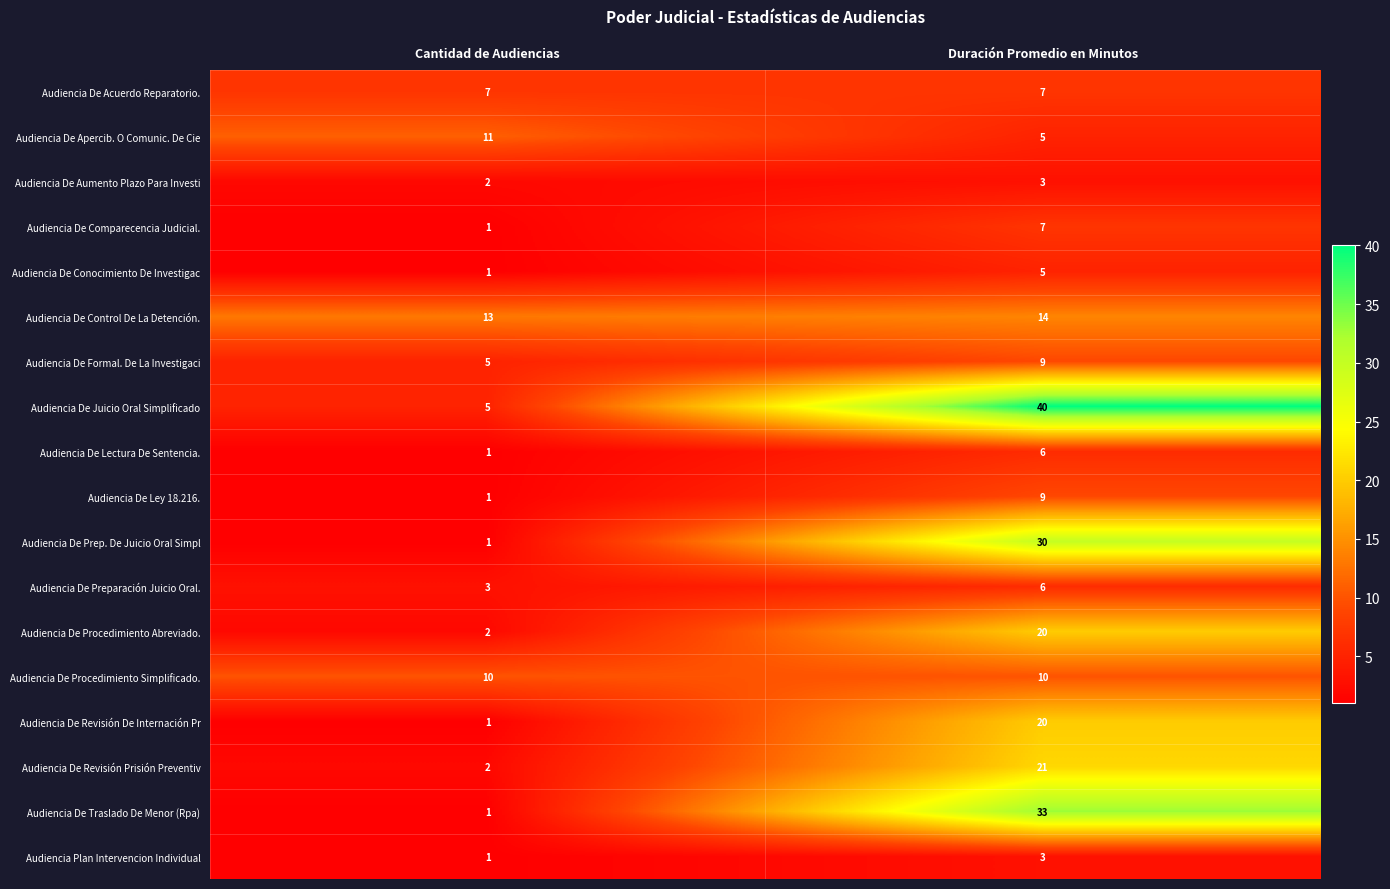

What is the sum of all Audiencia De Traslado De Menor (Rpa) values?

34